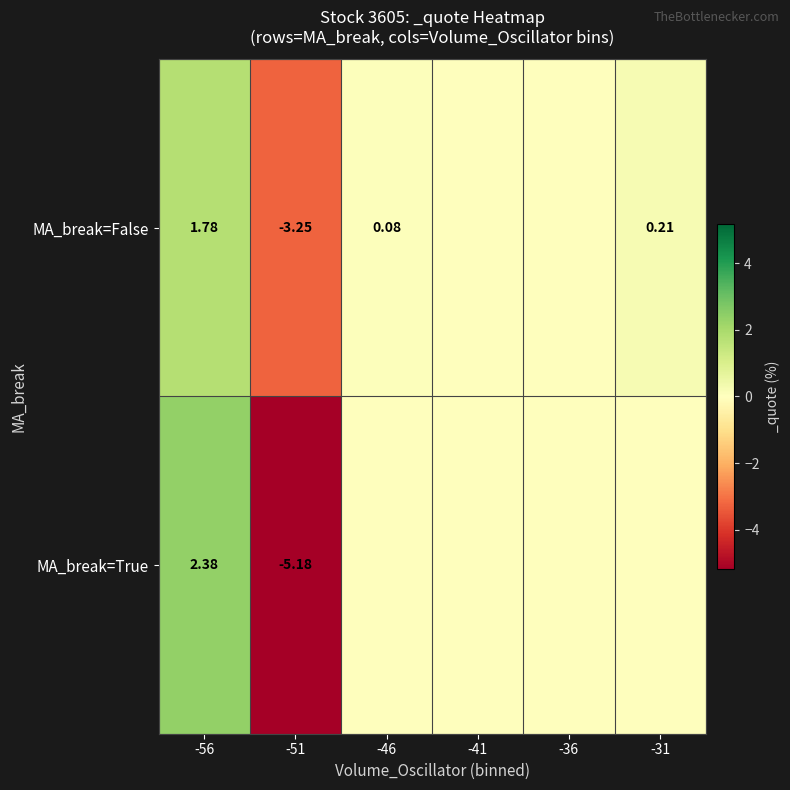

Which label corresponds to the largest value in the chart?

-56